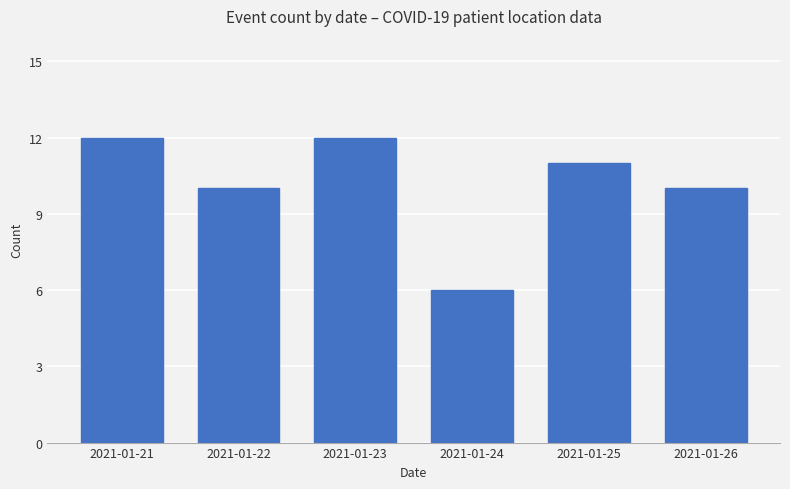

What is the value of the 2nd bar from the left?

10